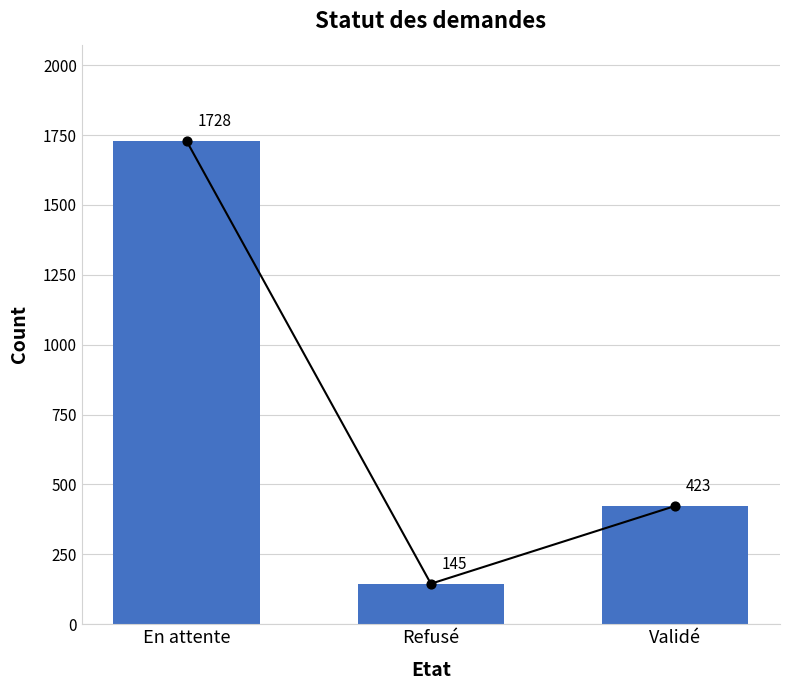

Which has a higher value, En attente or Refusé?

En attente